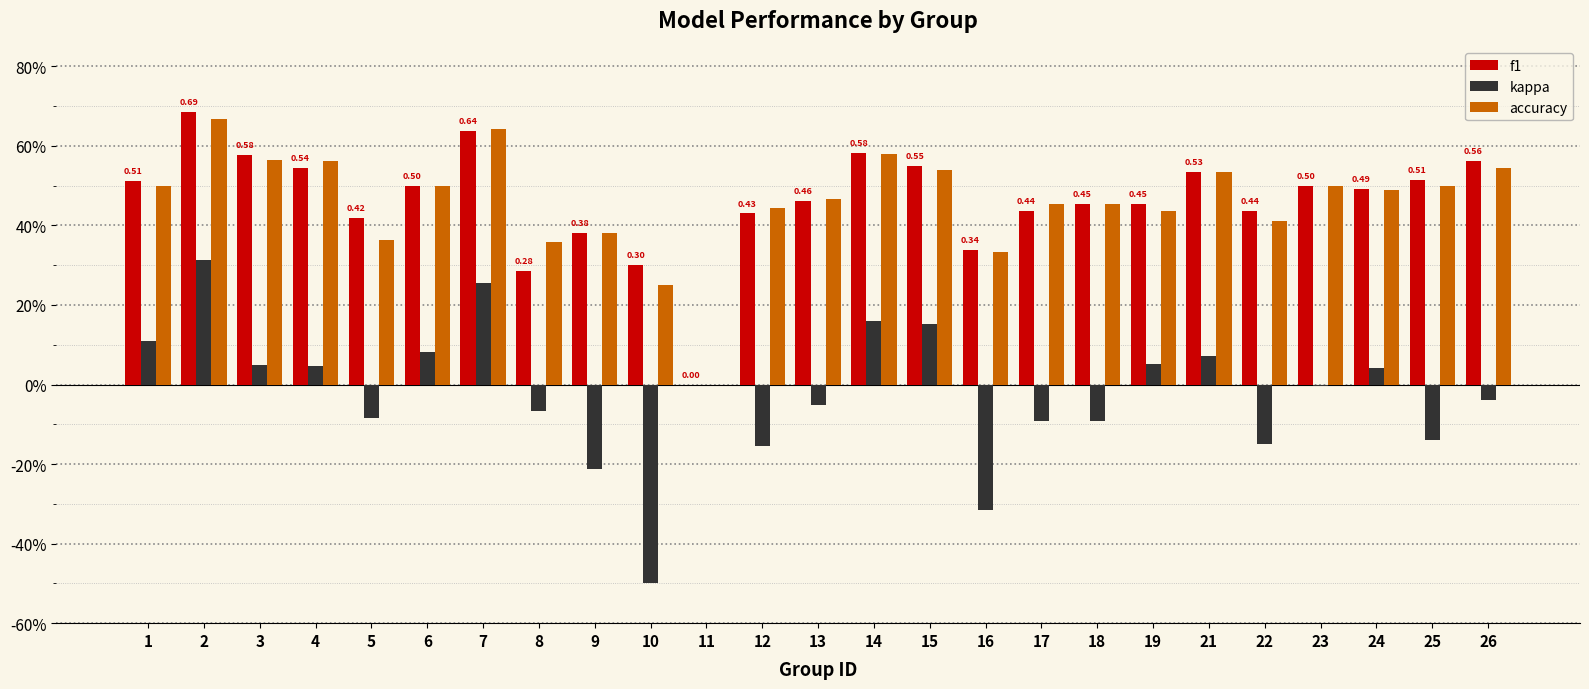

Are the bars grouped side by side (vs. stacked)?

Yes